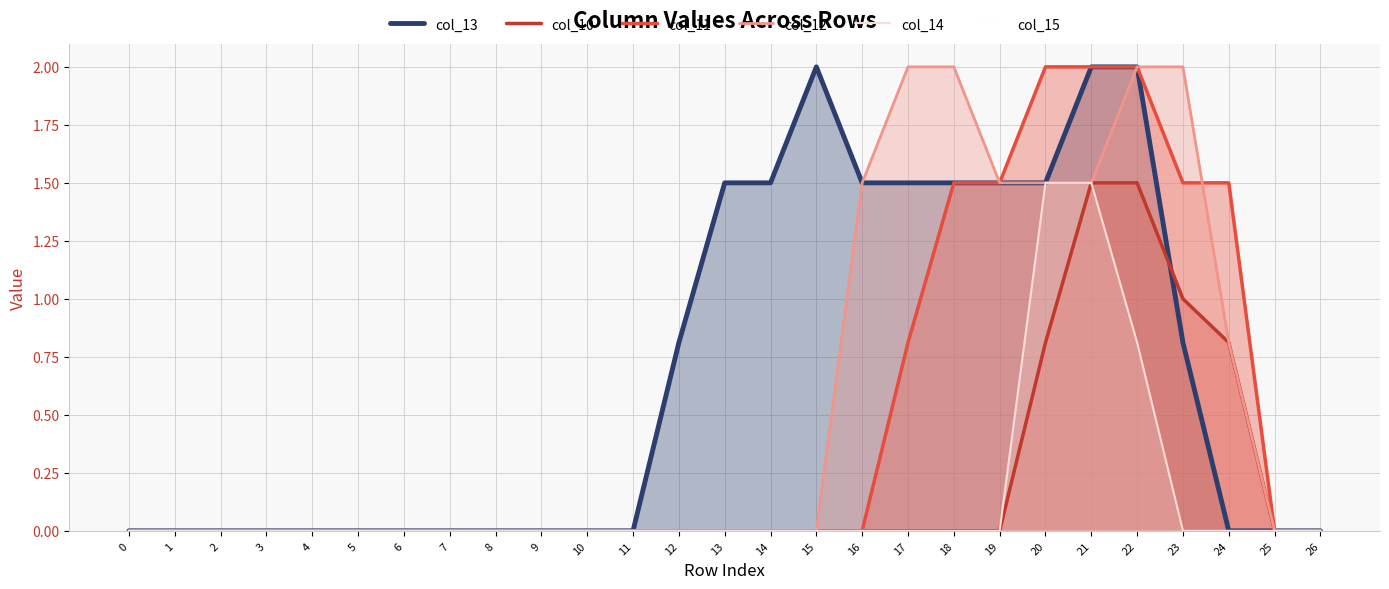

True or false: col_13 and col_10 cross at least once.

True